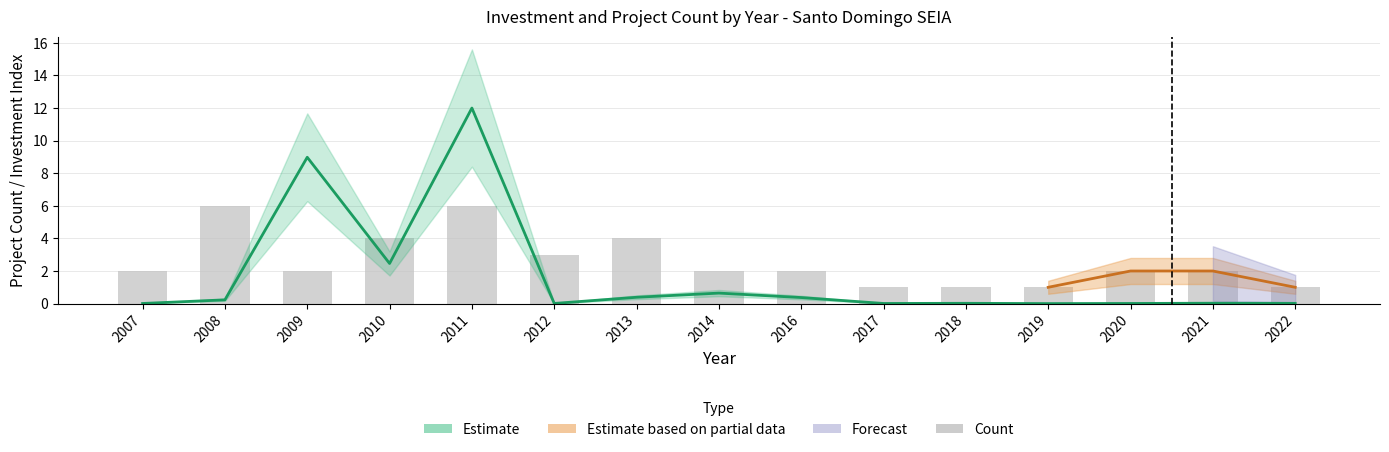

Are the bars horizontal?

No